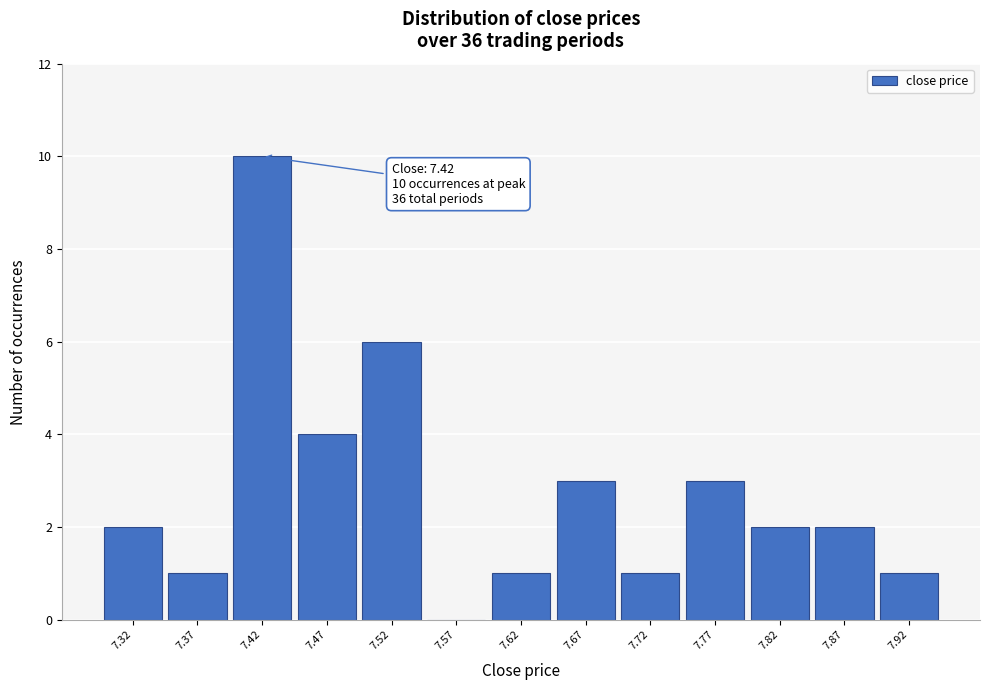

Which range on the x-axis has the tallest bar?

7.395 to 7.445